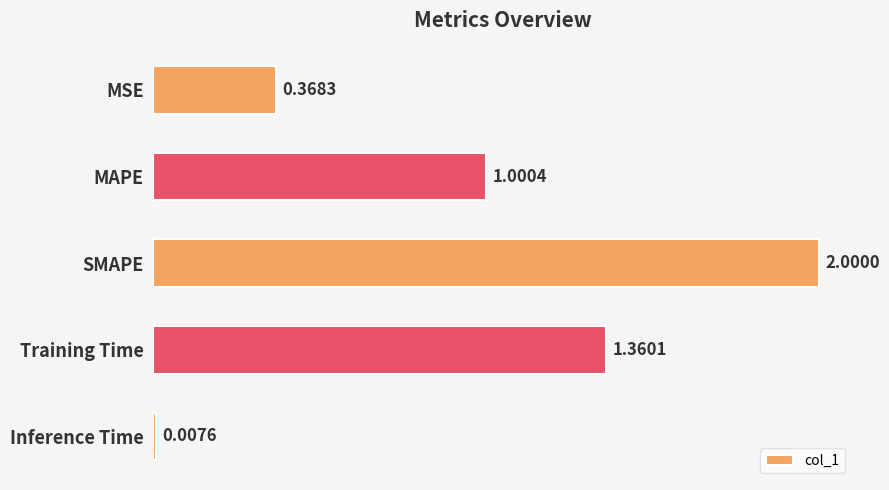

List the labels in order of value, smallest first.

Inference Time, MSE, MAPE, Training Time, SMAPE